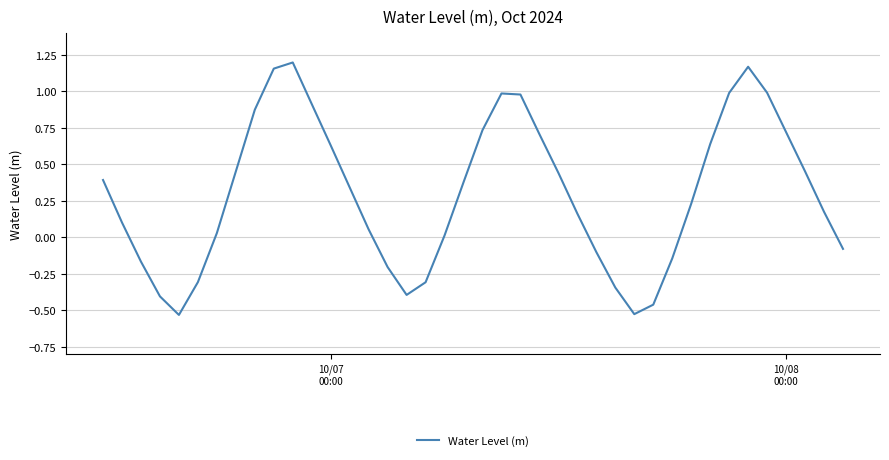

At which label does the data first exceed 0?

10/07
00:00